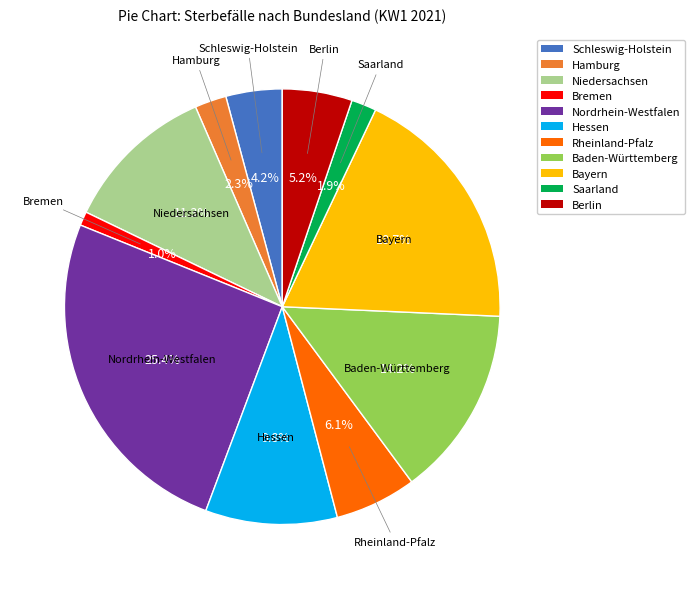

Count the number of slices in the pie.

11